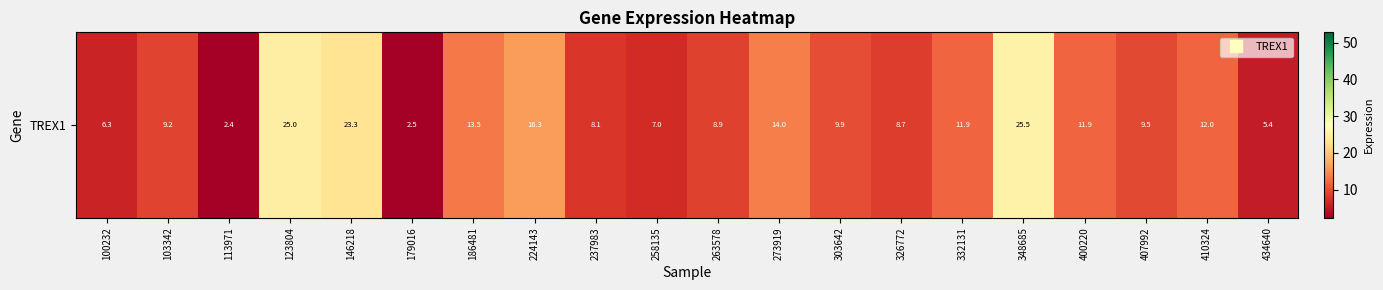

What is the change in value from 224143 to 400220?

-4.3